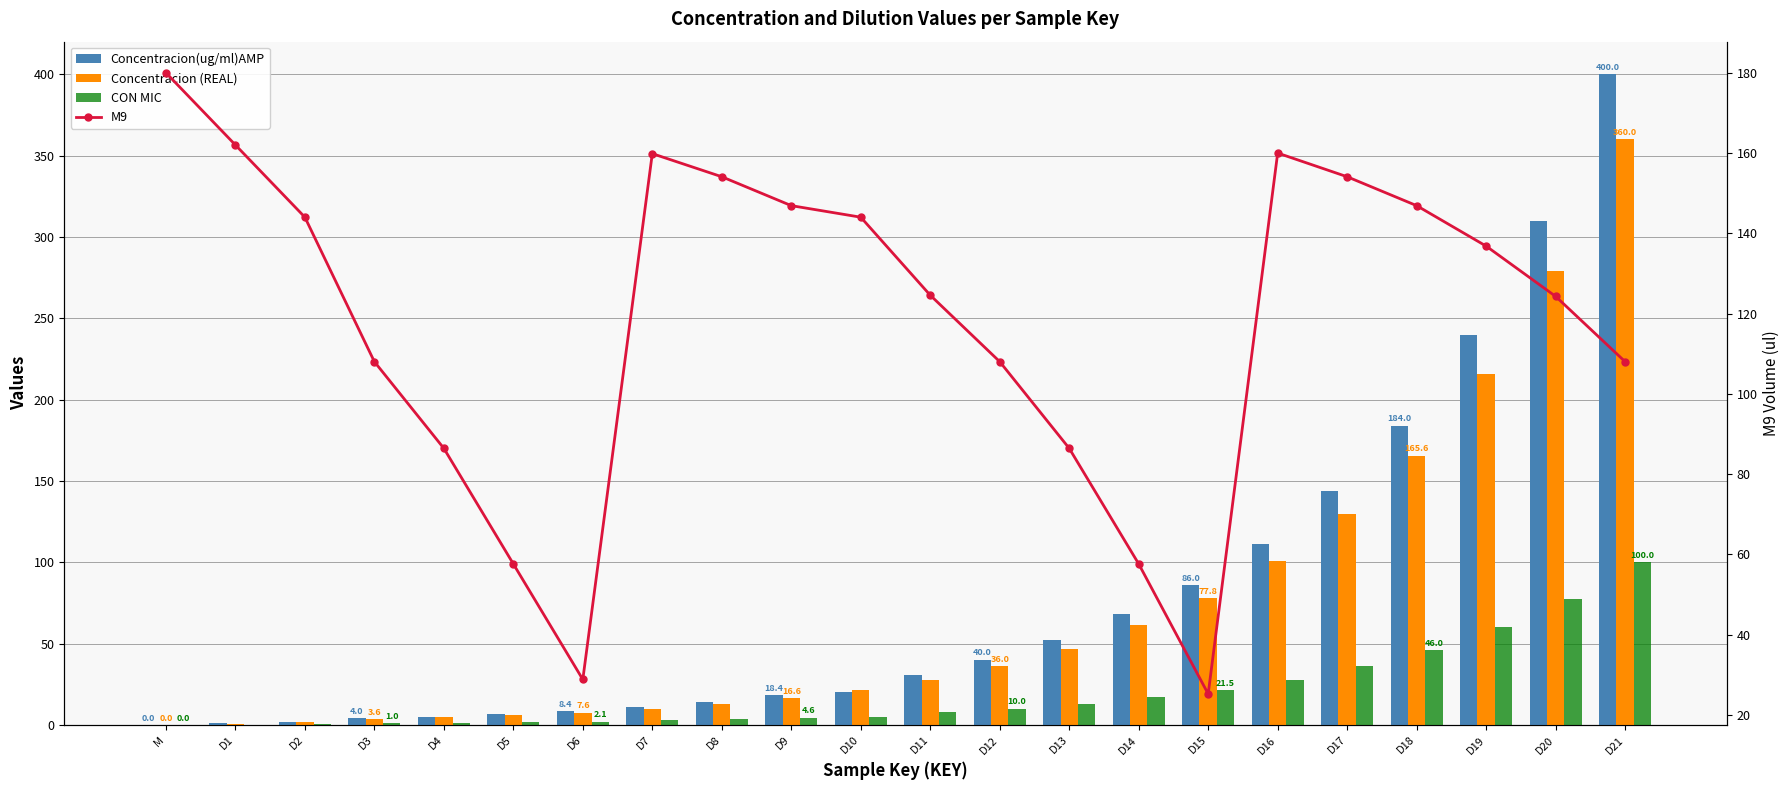

How many data points in CON MIC are above 7?

11